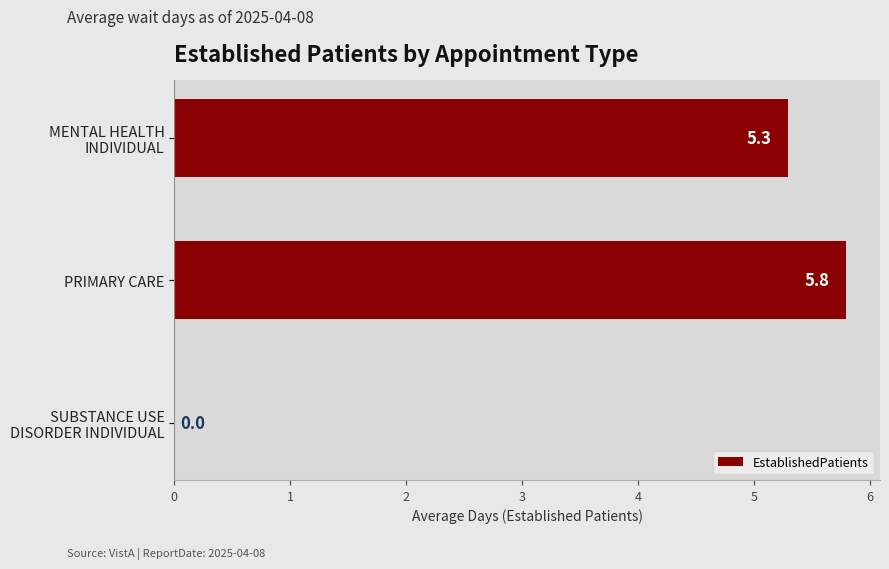

Which label corresponds to the largest value in the chart?

PRIMARY CARE